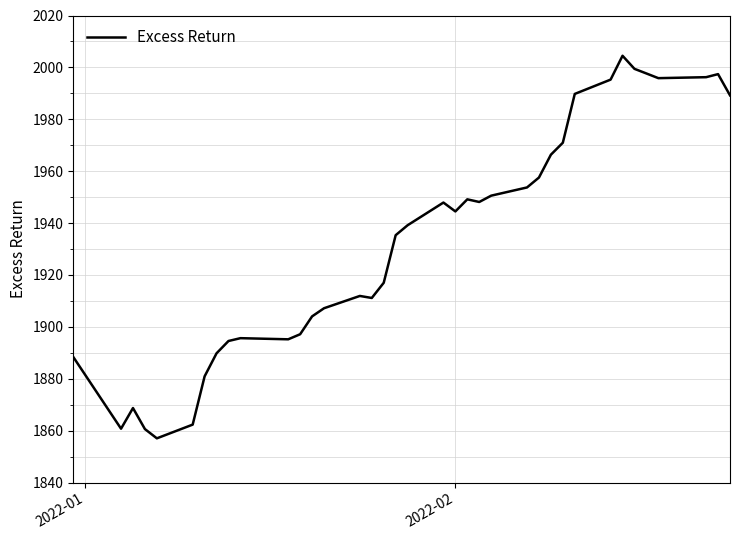

What is the difference between the maximum and minimum values?

147.4